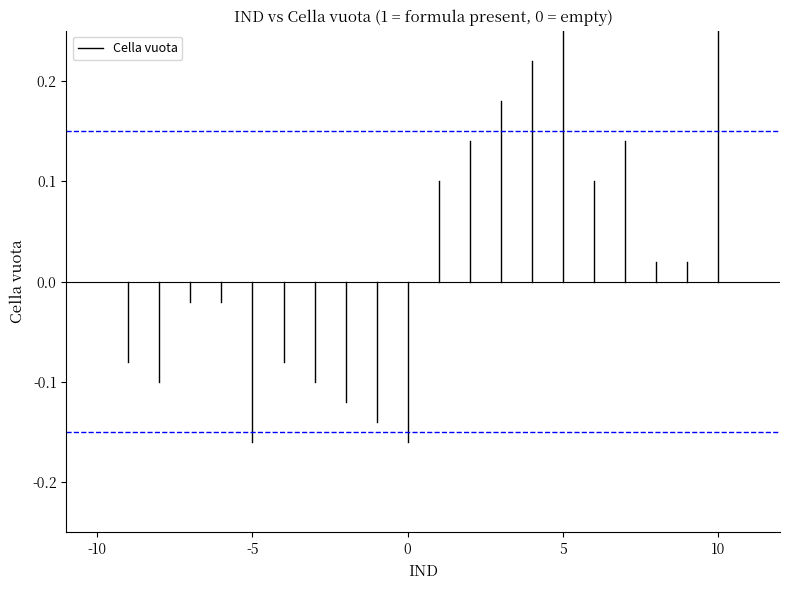

What is the change in value from -10 to -5?

-0.1